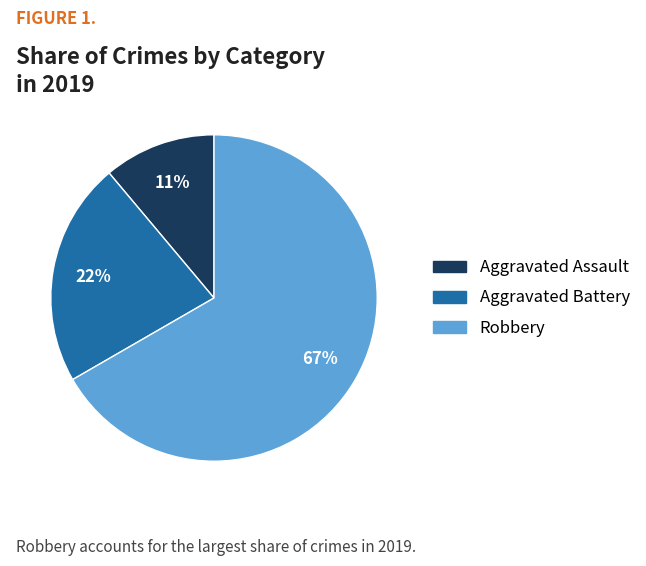

To the nearest percent, what is the average slice percentage?

33%